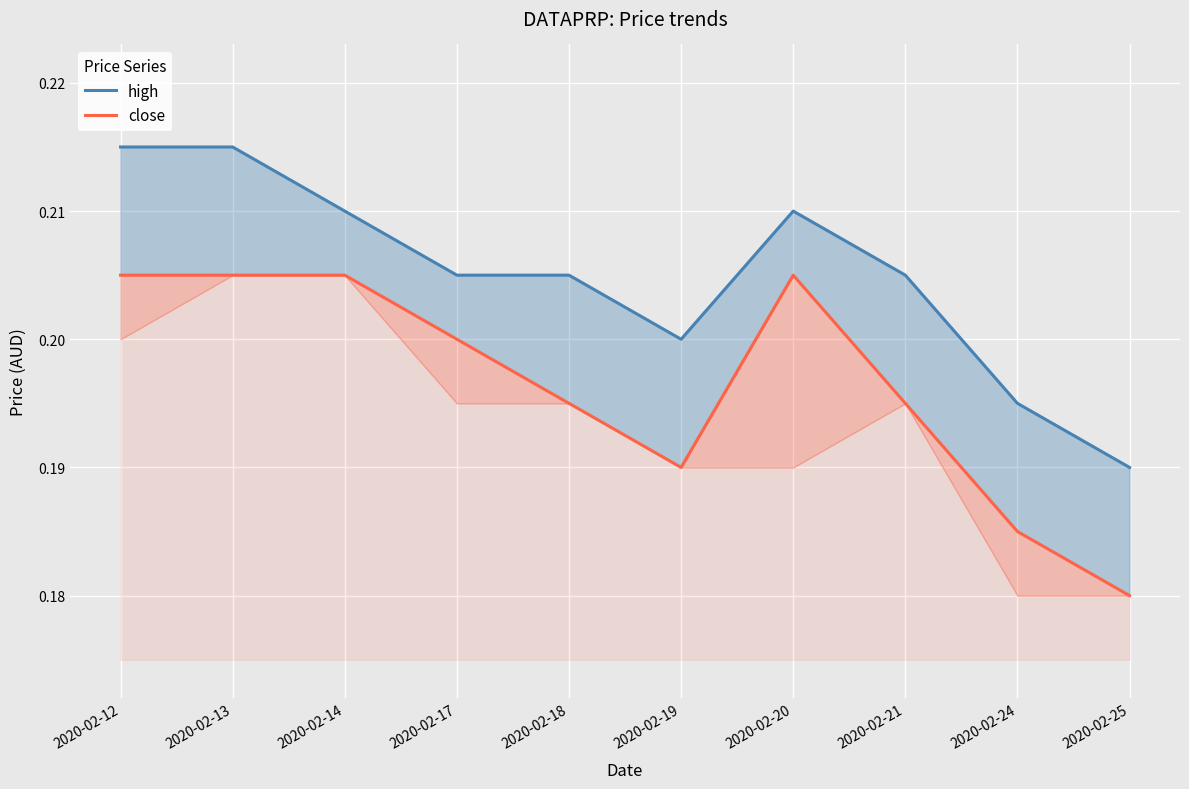

What is the value of the high point at the 2nd from the left?

0.2